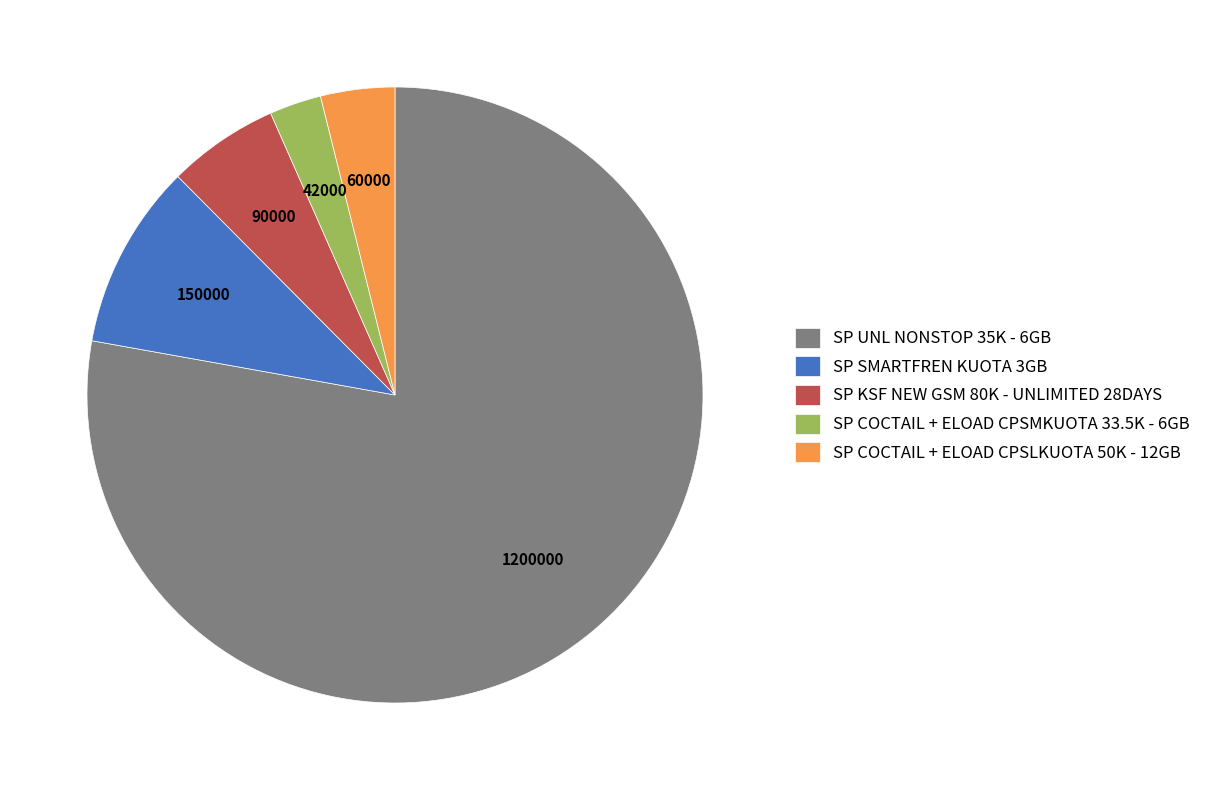

Which slice represents more than half of the pie?

SP UNL NONSTOP 35K - 6GB